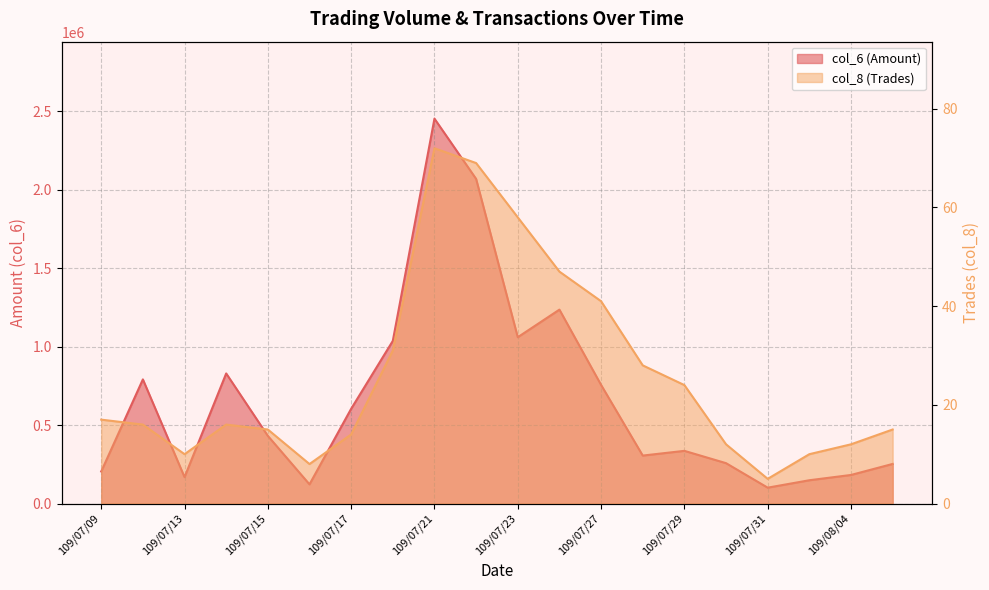

Which series has the widest spread of values?

col_6